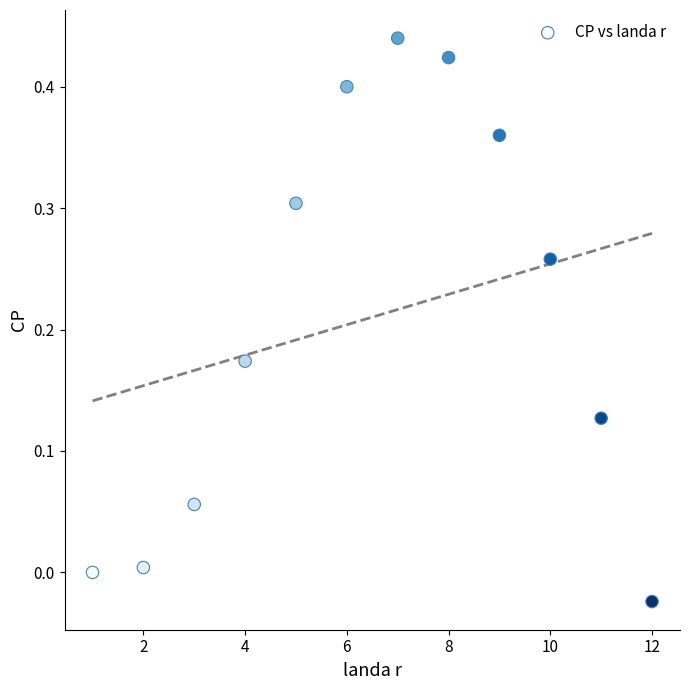

What is the range of X values (max minus min)?

11.0